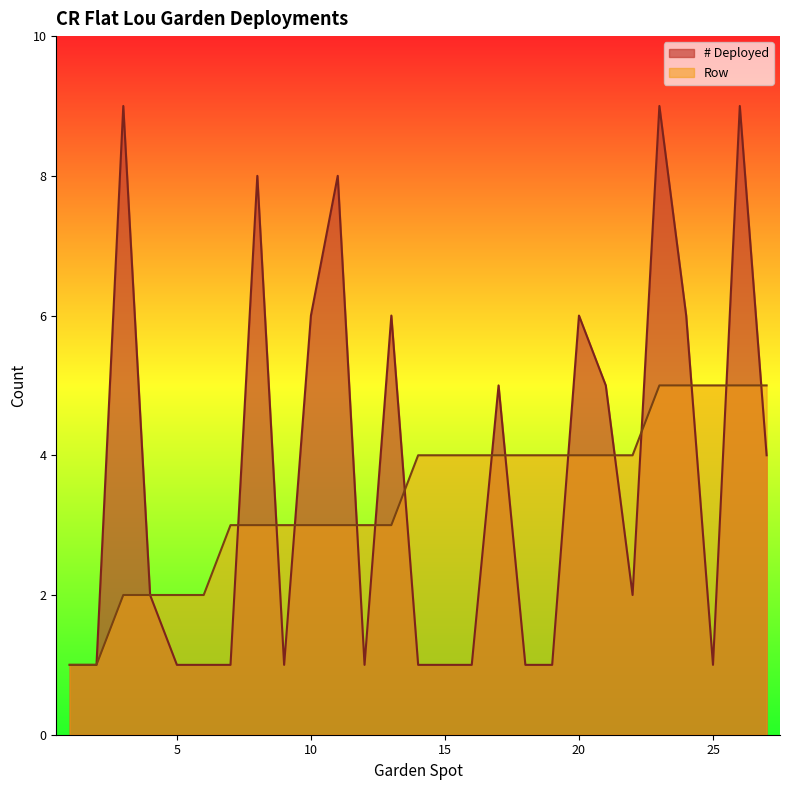

Which series ends up on top after the final intersection of # Deployed and Row?

Row